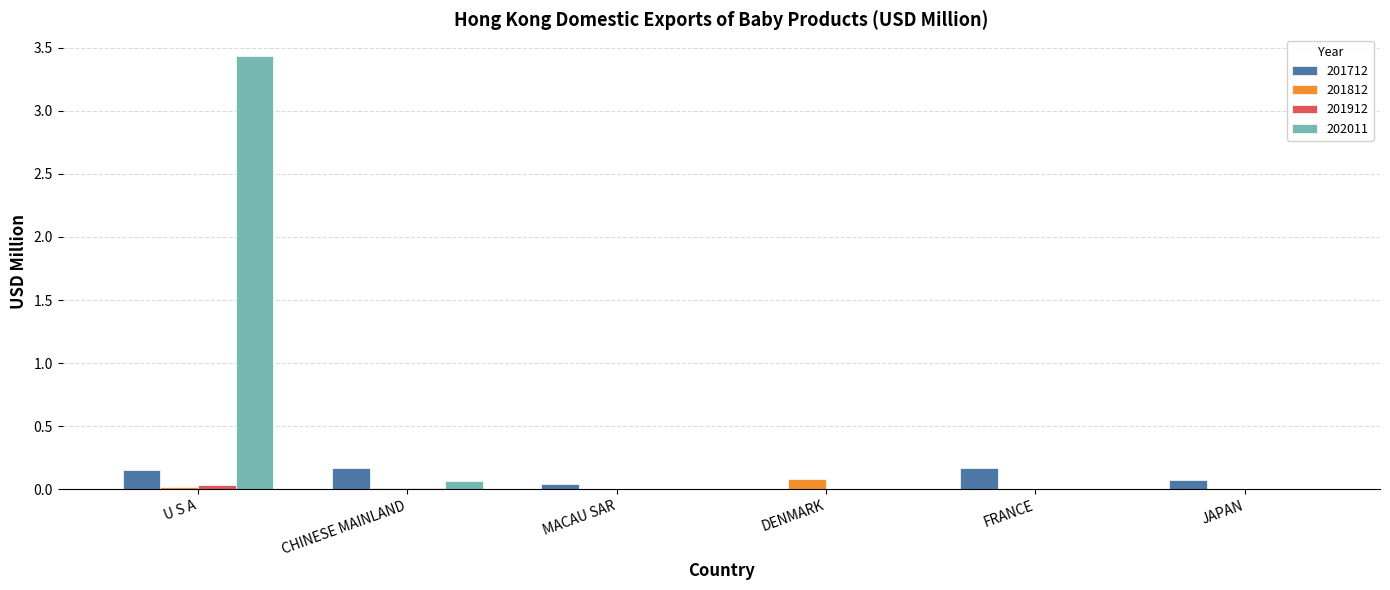

What is the sum of all 201712 values?

0.6